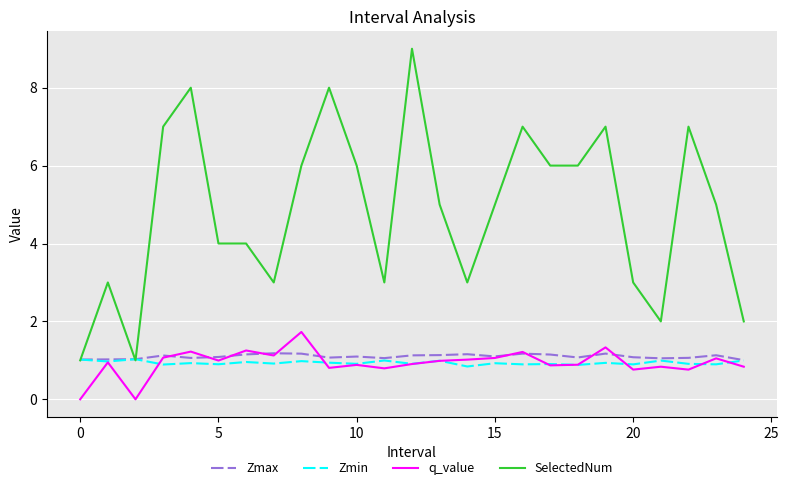

How many lines are shown in the chart?

4